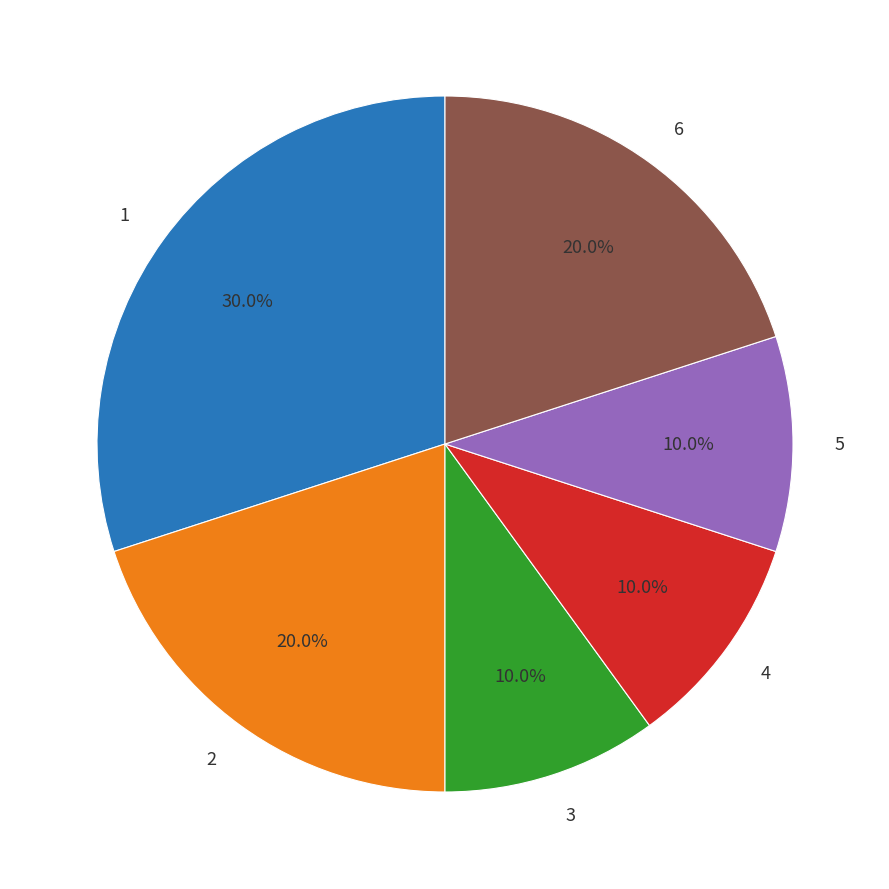

Approximately how many times larger is the value at 1 compared to 6?

1.5